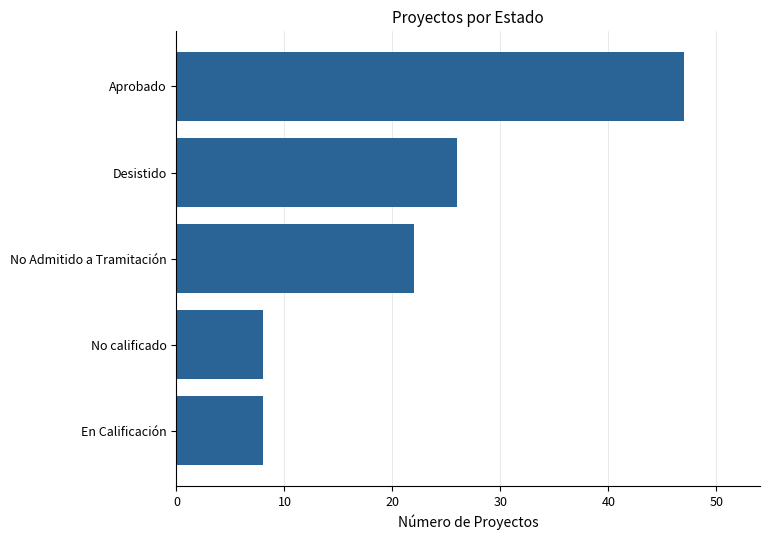

Reading bottom to top, extract all data points from this chart.

8	8	22	26	47